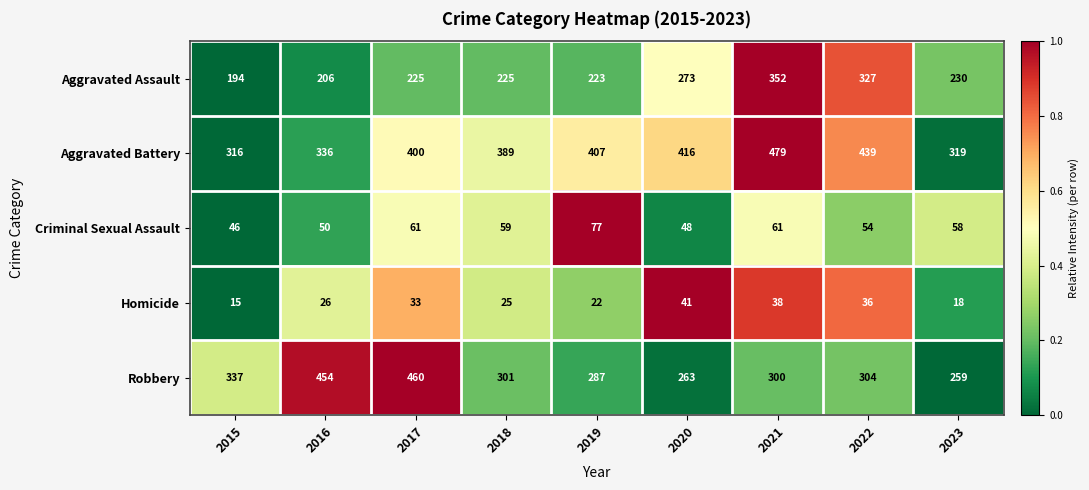

At which label is Aggravated Assault closest to 273?

2020